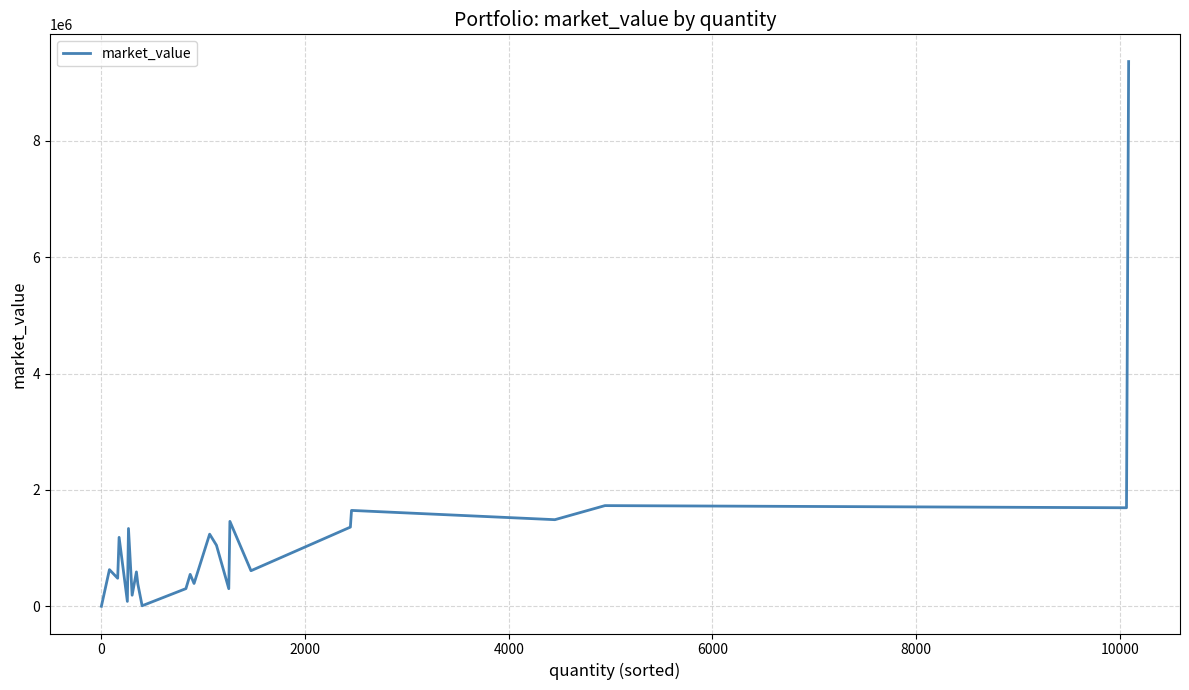

Does the chart display data point markers on the line(s)?

No